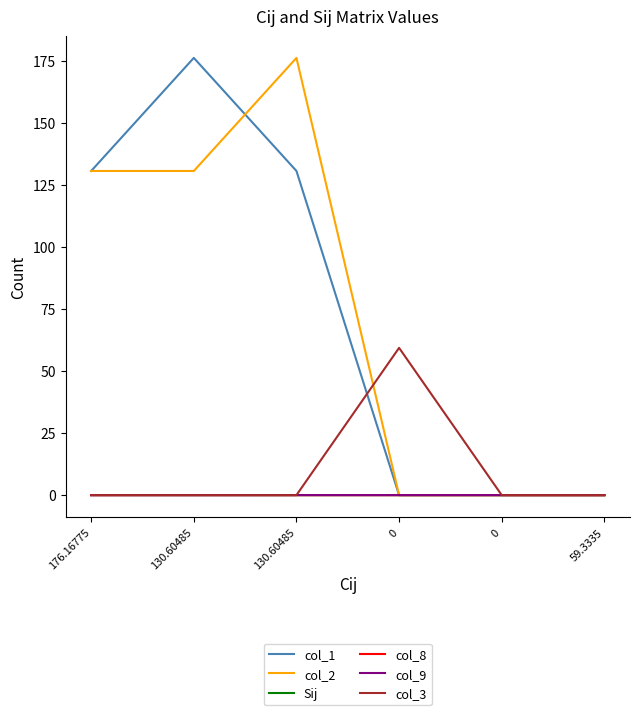

True or false: col_9 and Sij intersect in this chart.

False